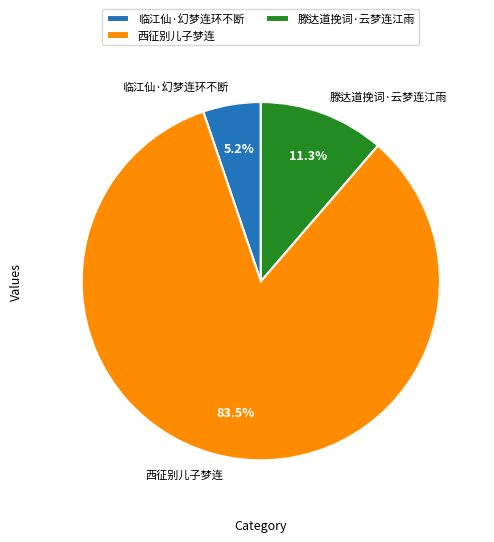

Which has a higher value, 西征别儿子梦连 or 临江仙·幻梦连环不断?

西征别儿子梦连